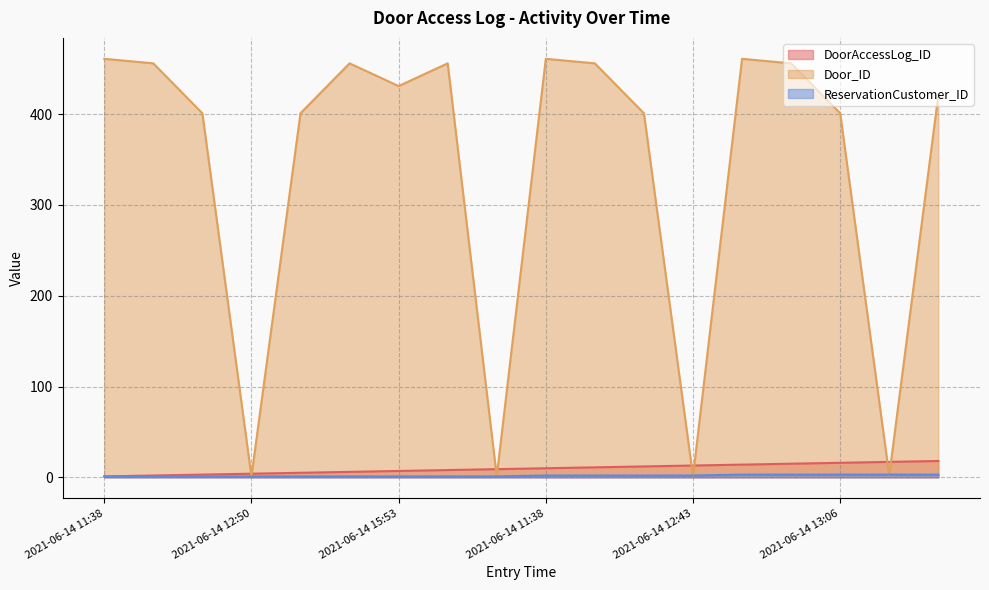

What is the spread (max minus min) of values at 2021-06-14 12:40?

454